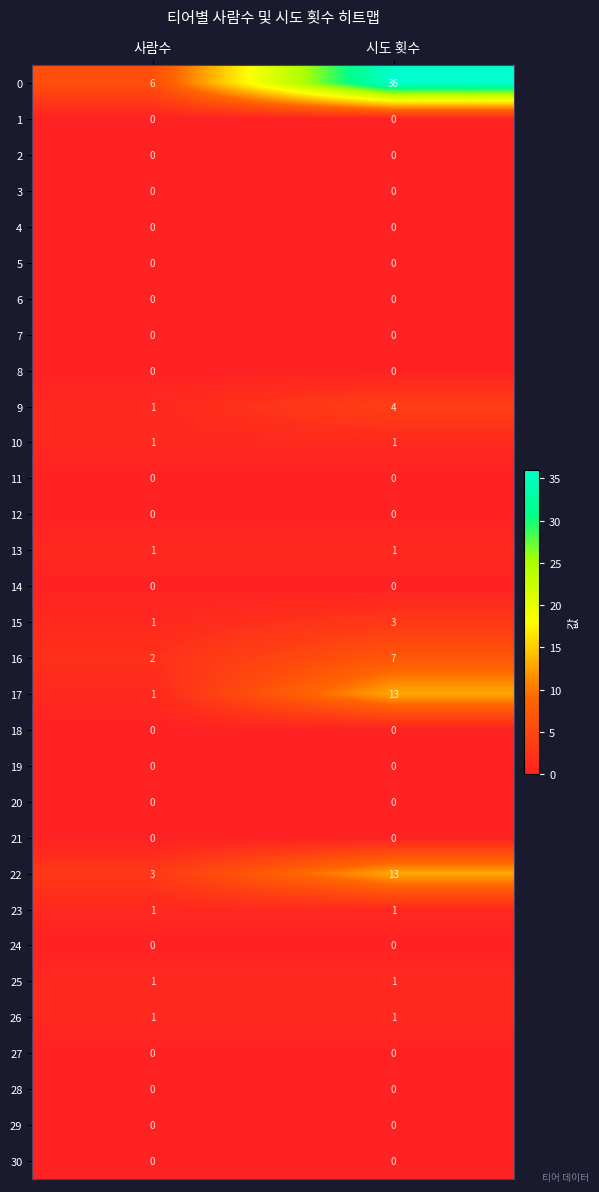

Read the 15 value at 시도 횟수.

3